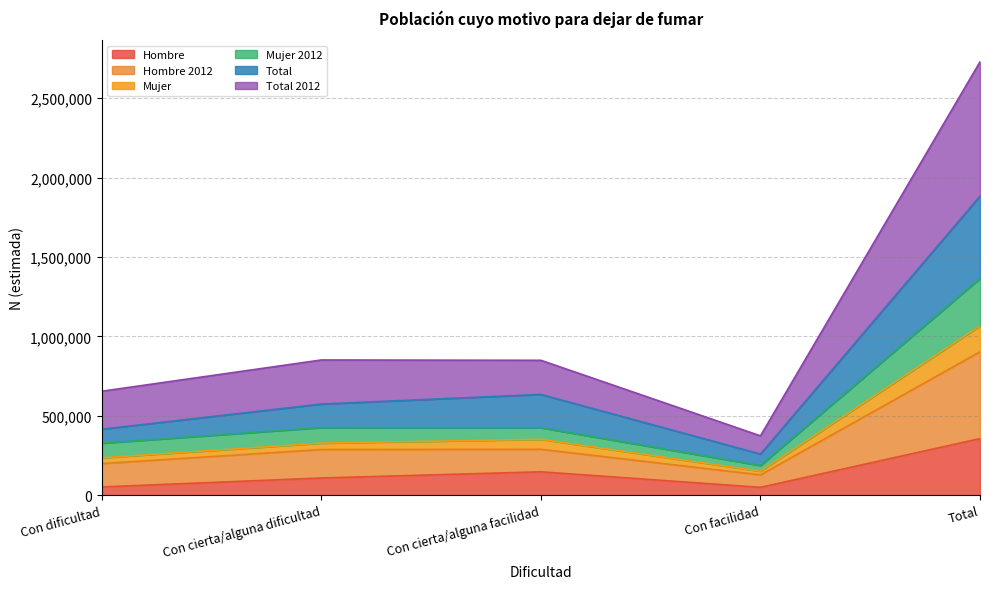

The value of Hombre at Total is 356242. True or false?

True